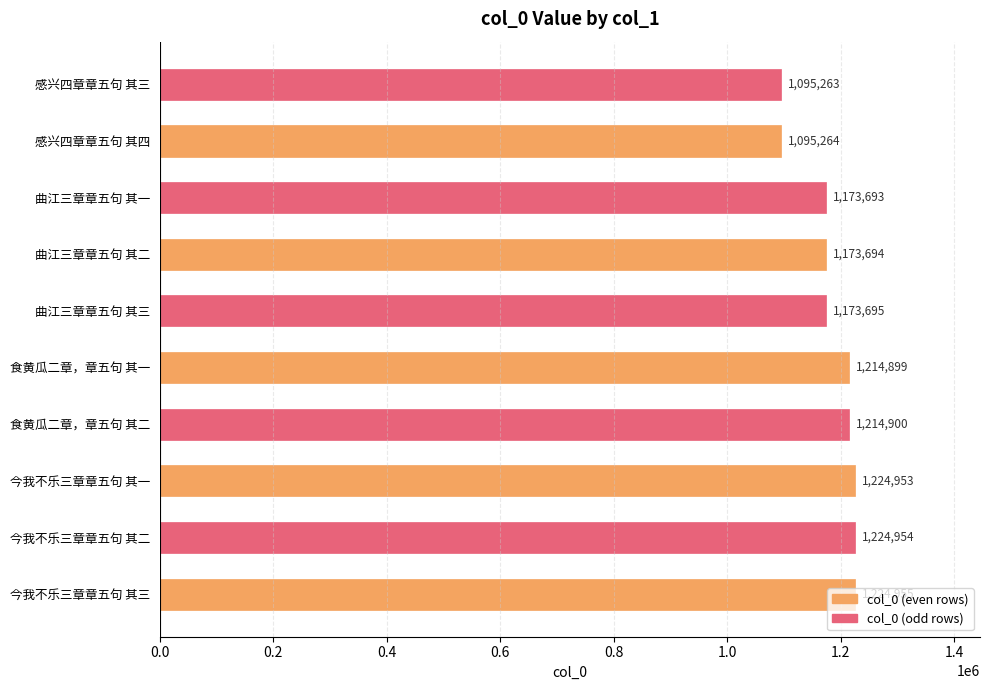

How many values are below 1214899?

5